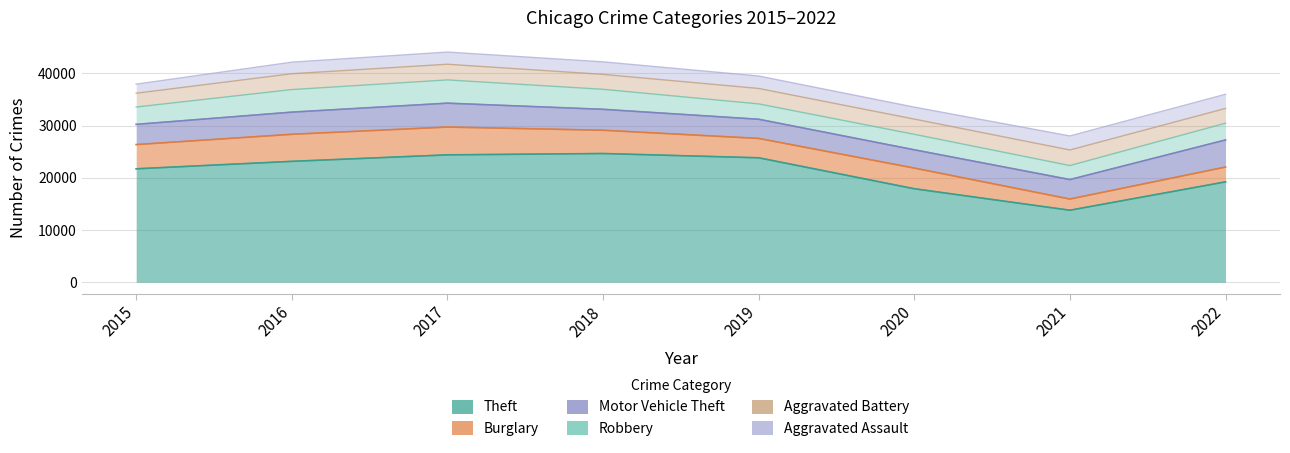

Between which two adjacent categories do Aggravated Battery and Burglary first intersect?

2020 and 2021